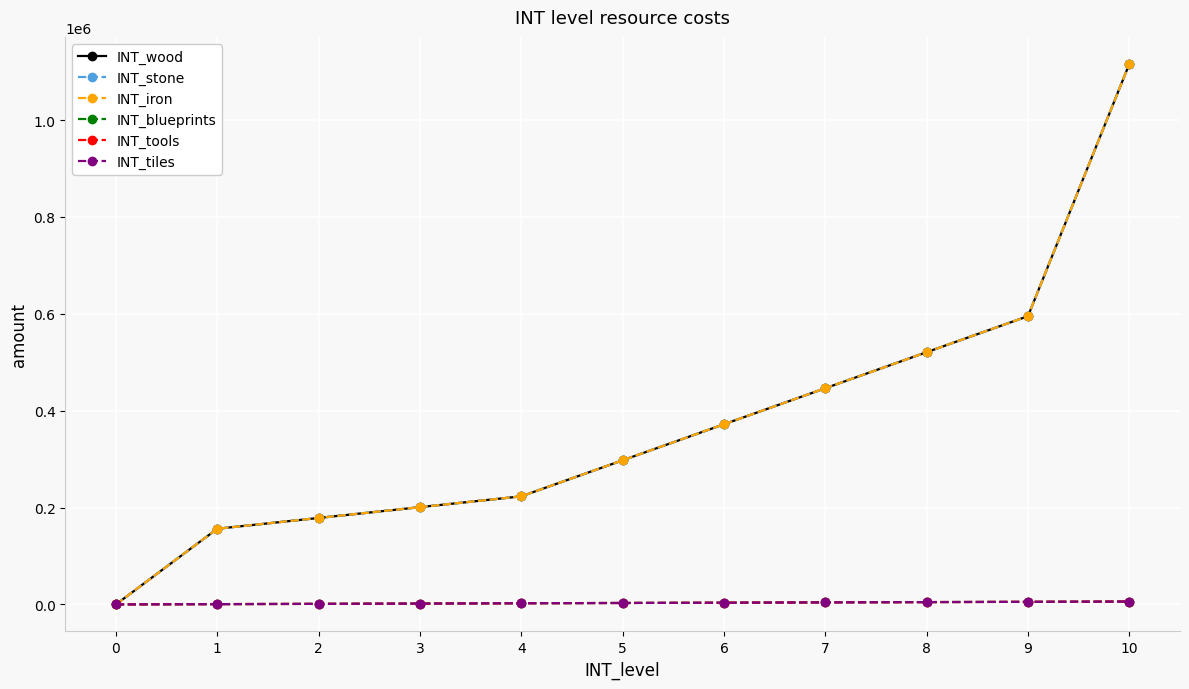

Is this an area chart (filled region under the line)?

No